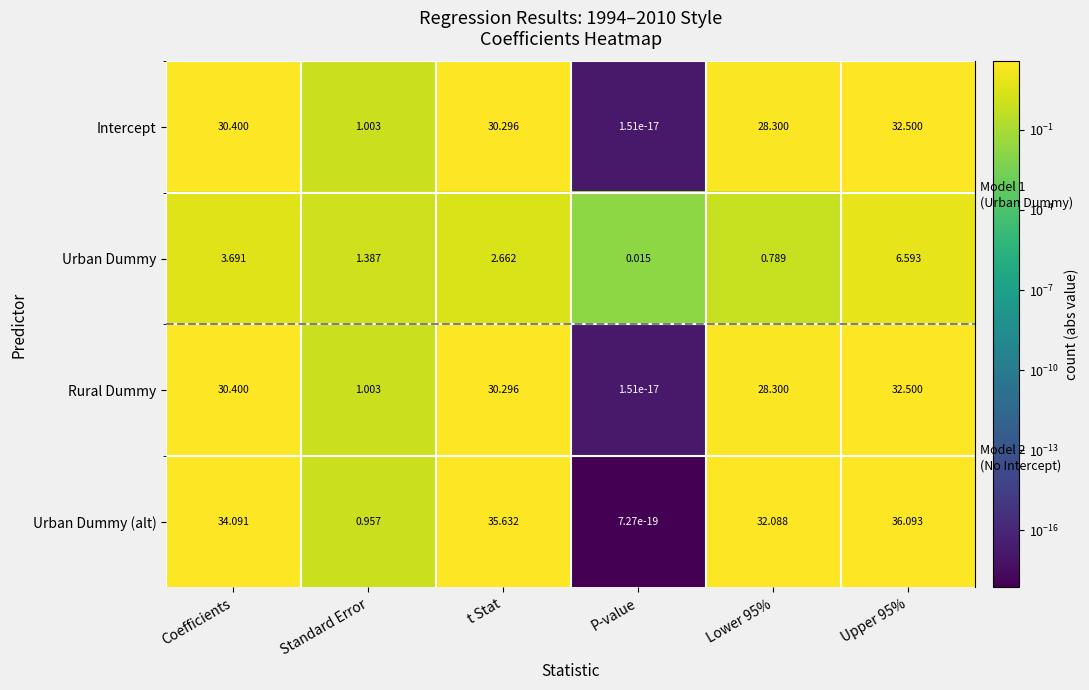

At which category is the sum across all series the highest?

Upper 95%